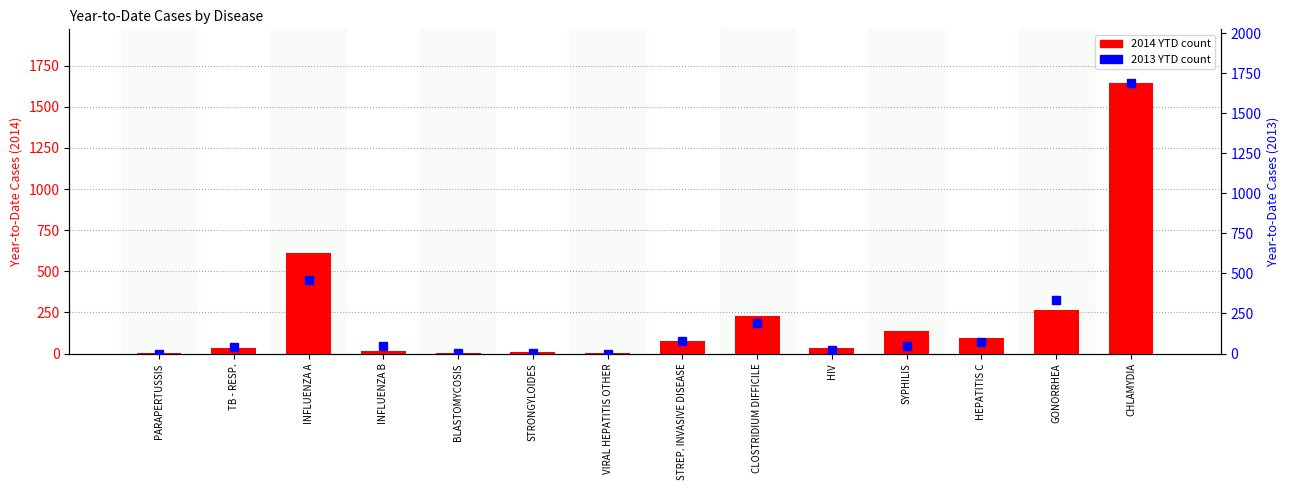

What is the label of the 13th bar from the right?

TB - RESP.